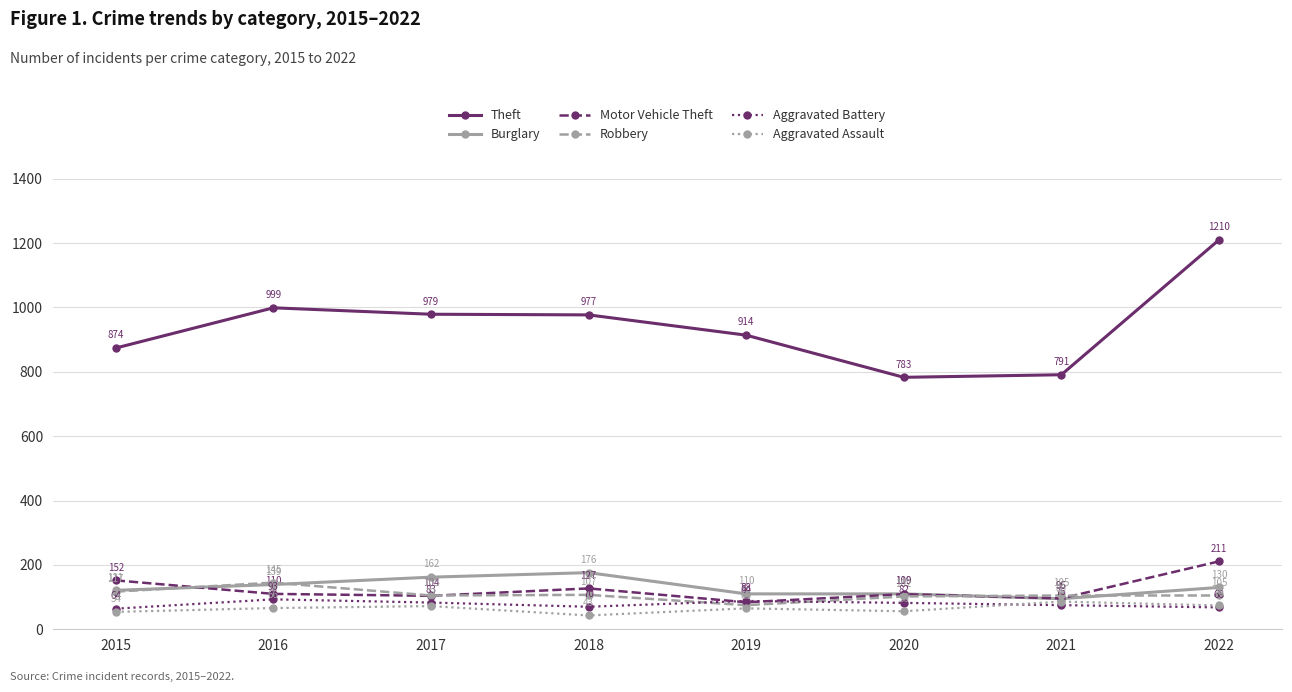

At which category does Theft reach its first local valley?

2020